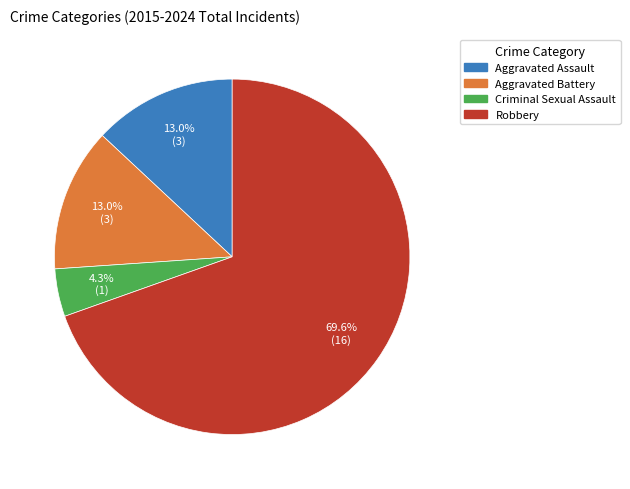

Which slice represents more than half of the pie?

Robbery